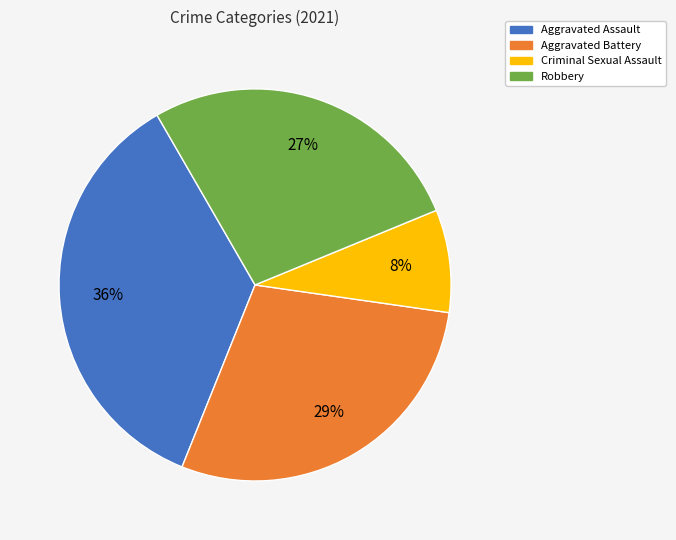

Count the number of slices in the pie.

4